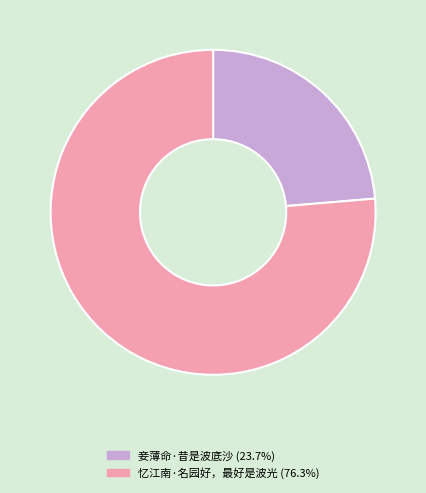

Which has a higher value, 忆江南·名园好，最好是波光 or 妾薄命·昔是波底沙?

忆江南·名园好，最好是波光